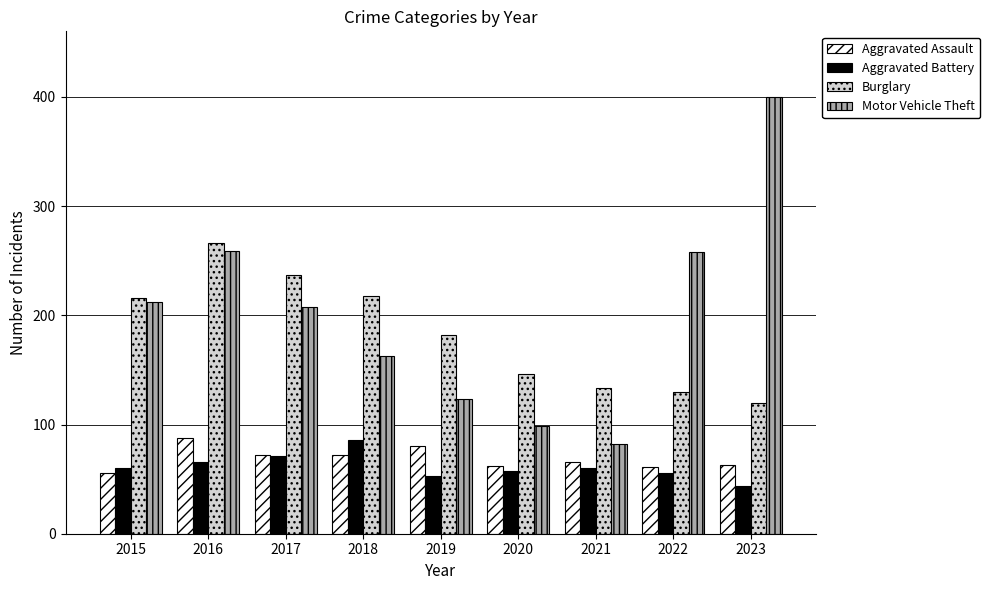

What is the minimum value for Aggravated Assault?

56